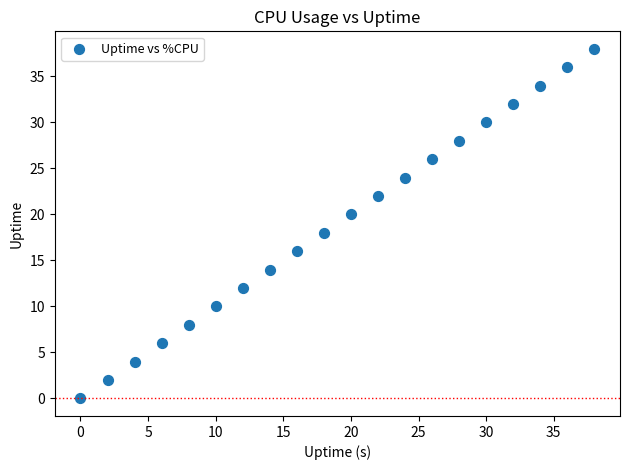

What is the range of X values (max minus min)?

38